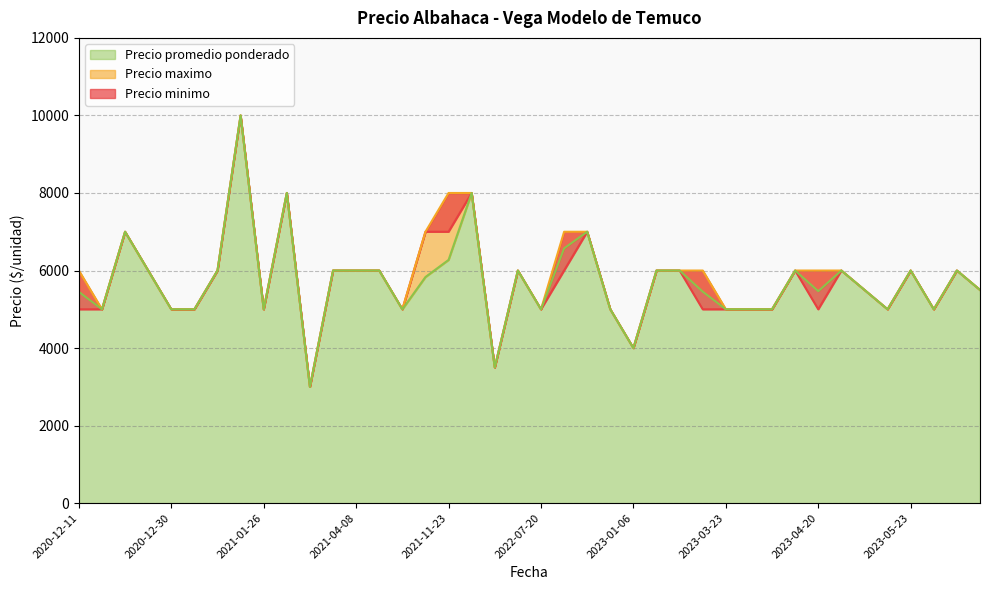

Where is Precio minimo nearest to the value 6500?

2020-12-21